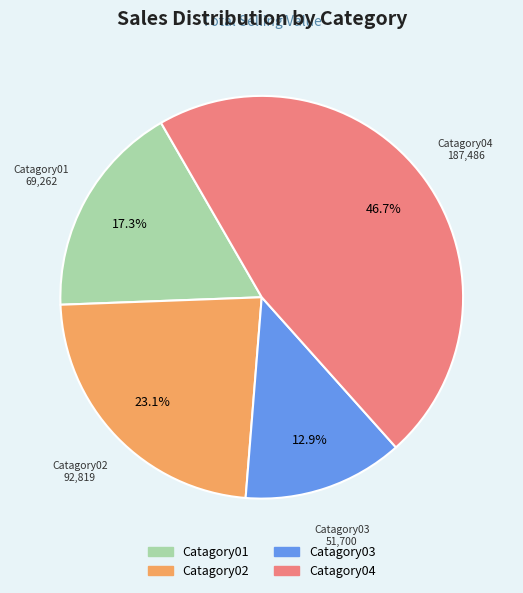

The Catagory04 slice represents 34% of the pie. True or false?

False